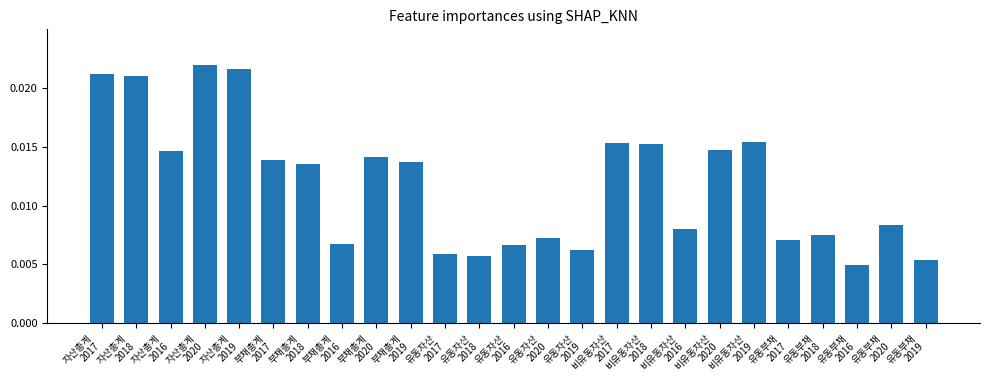

Count the values in the range 0 to 1.

25